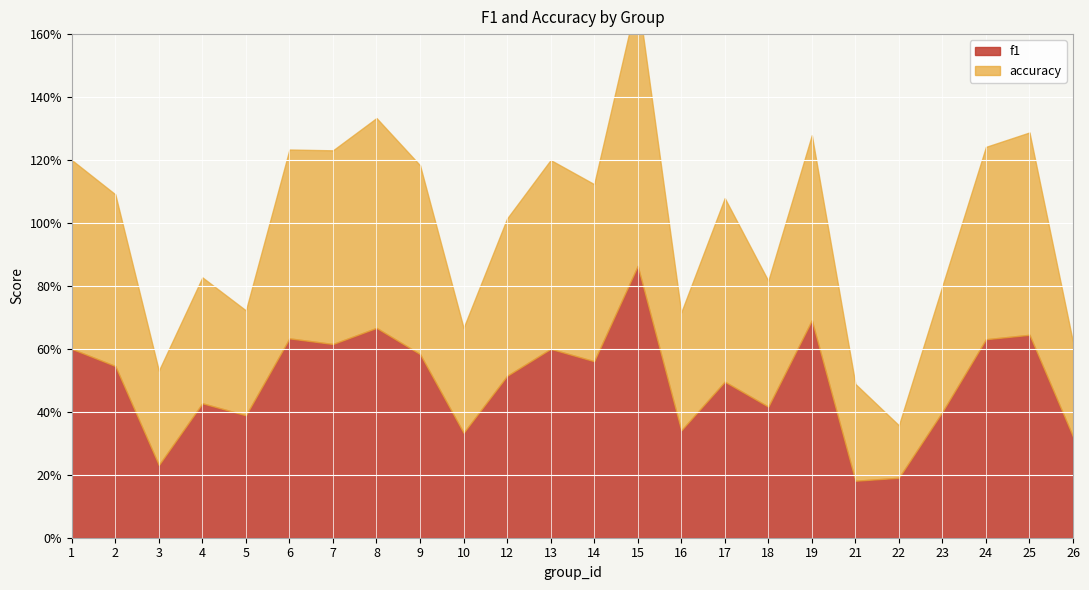

True or false: accuracy and f1 cross at least once.

True